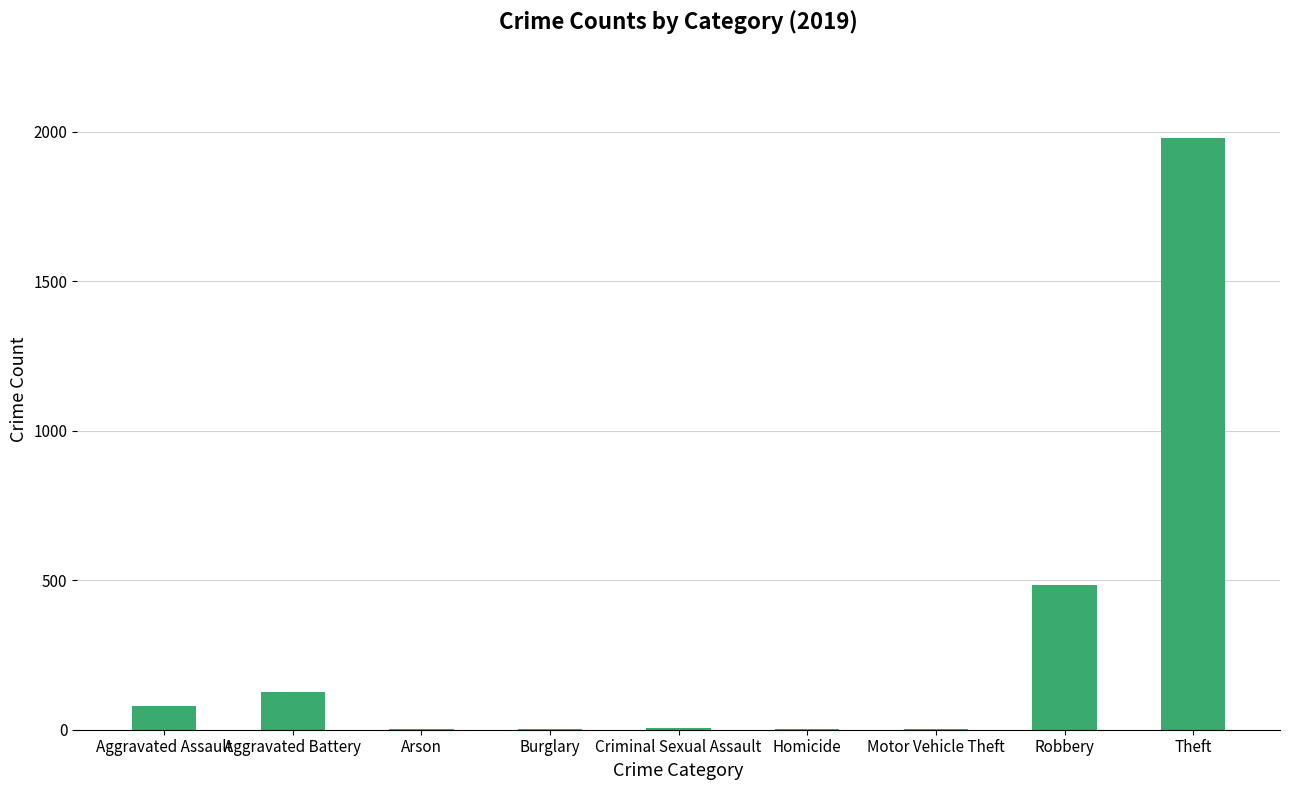

Approximately how many times larger is the value at Aggravated Assault compared to Burglary?

81.0